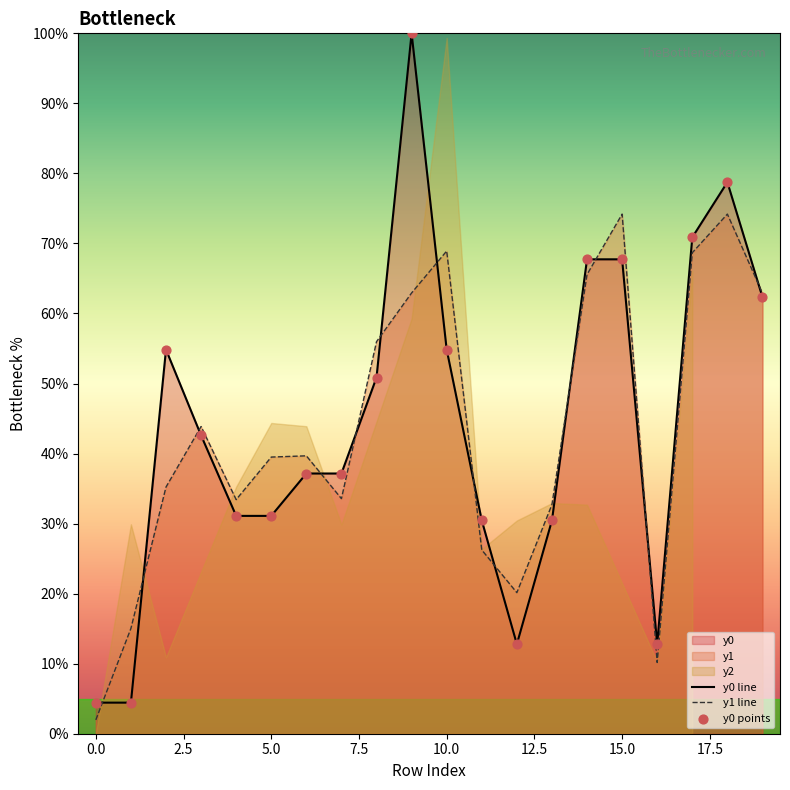

Is it true that y0 line equals 111.8 at 15.0?

False